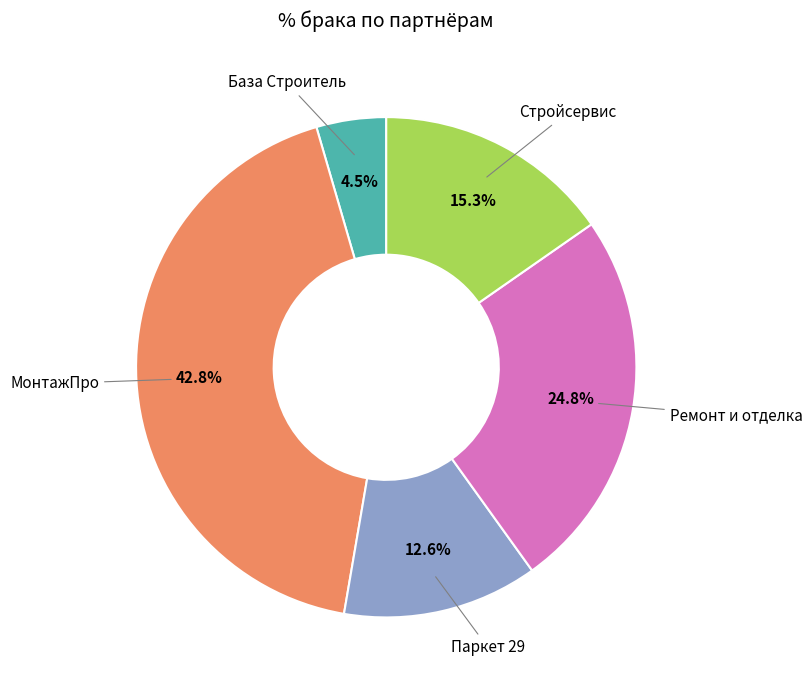

Is there any slice that represents more than half of the pie?

No